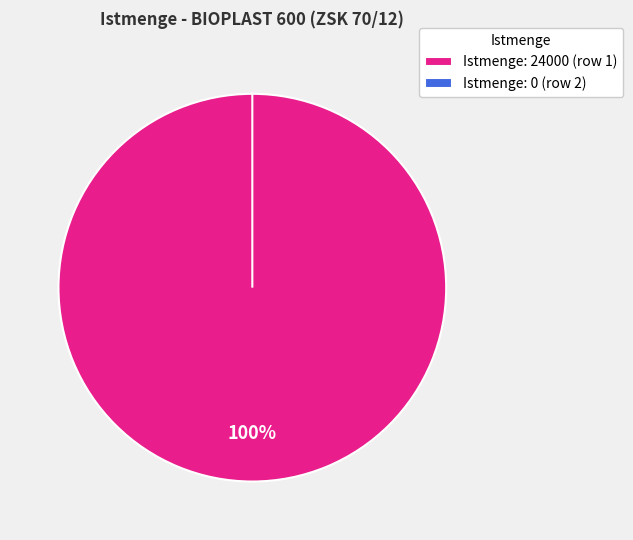

To the nearest percent, what is the difference between the largest and smallest slice percentages?

100%